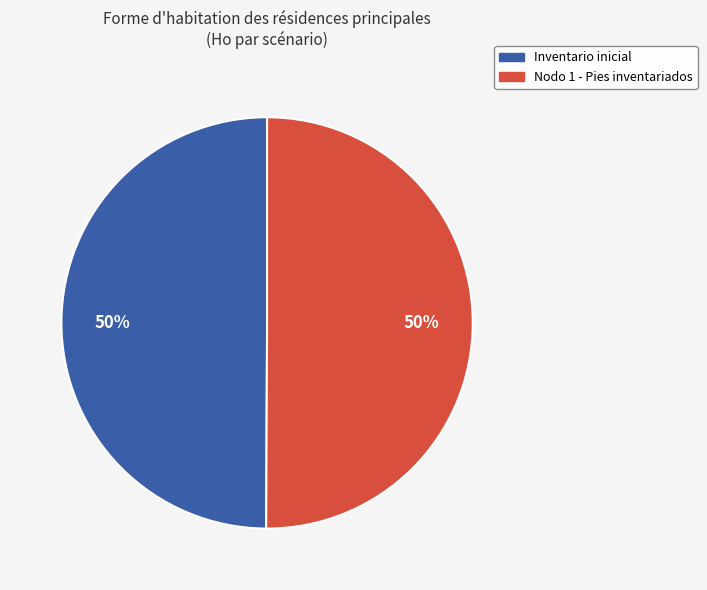

To the nearest percent, what percentage of the pie is Inventario inicial?

50%